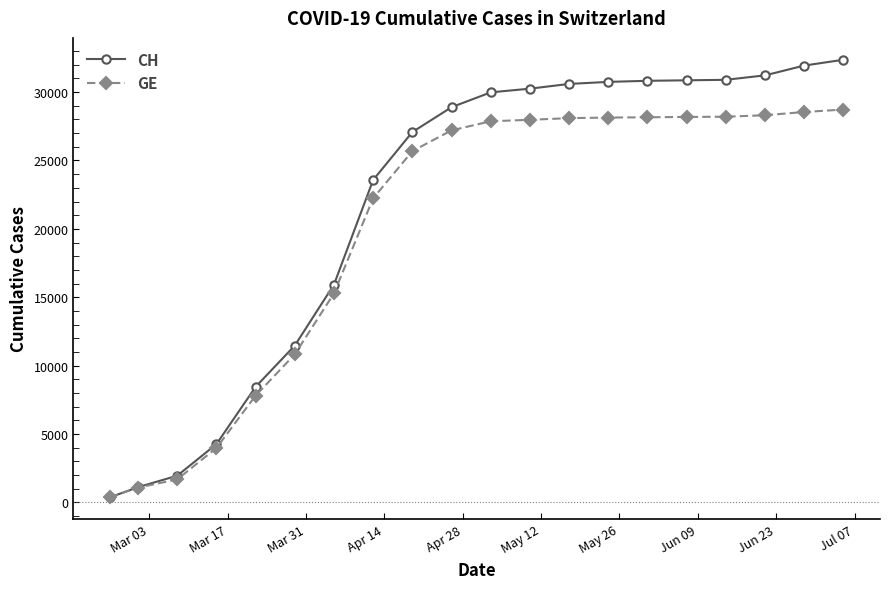

What is the value of the CH point at the 9th from the left?

27078